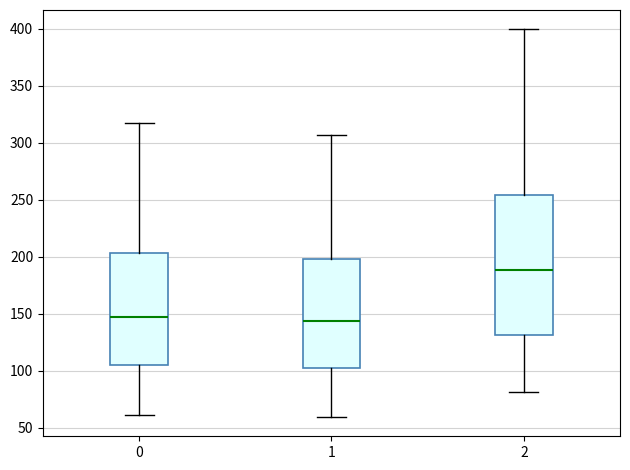

Reading left to right, read every box against the y-axis: the position of its median line, the range the box covers, and the ends of its whiskers. The values are not printed on the chart, so give them approximately, as read against the axis.

0: median 145, box 105 to 205, whiskers 60 to 320
1: median 145, box 100 to 200, whiskers 60 to 305
2: median 190, box 130 to 255, whiskers 80 to 400